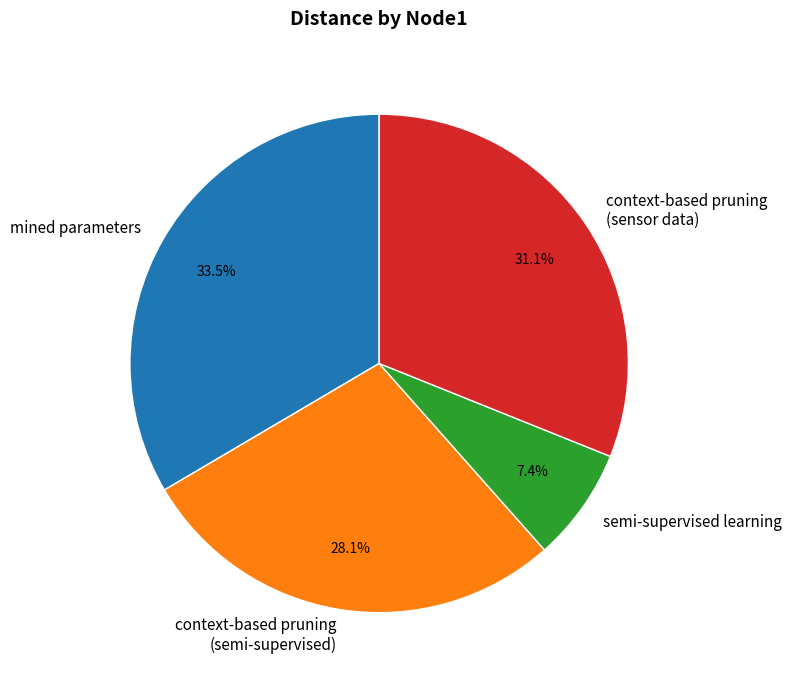

Does any single category account for the majority?

No